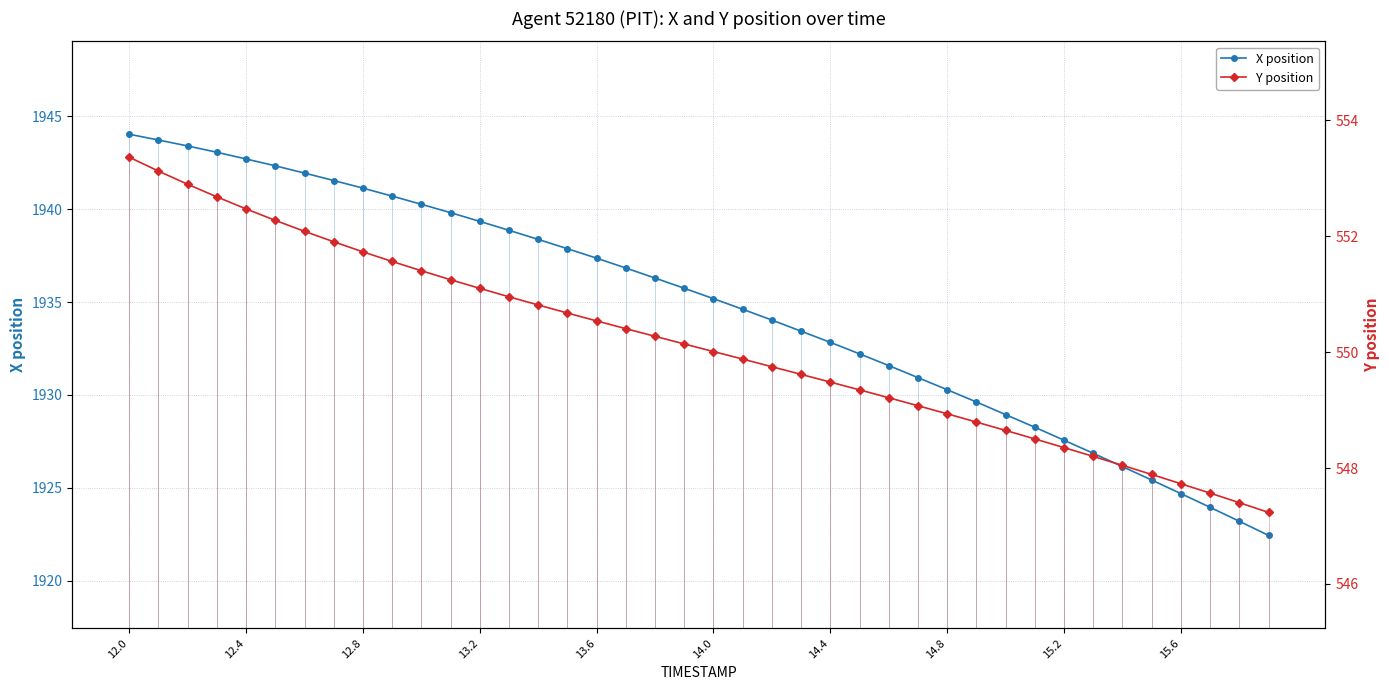

List the series in order of their peak value, lowest first.

Y position, X position